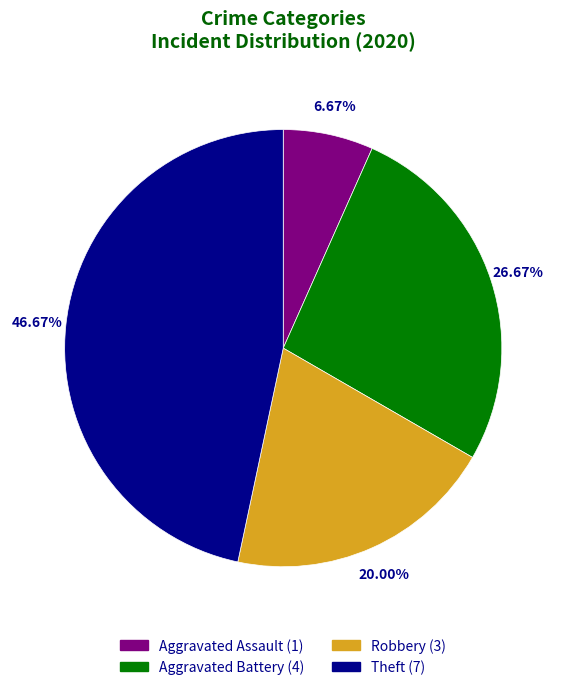

What is the ratio of the value at Theft to the value at Aggravated Battery?

1.8